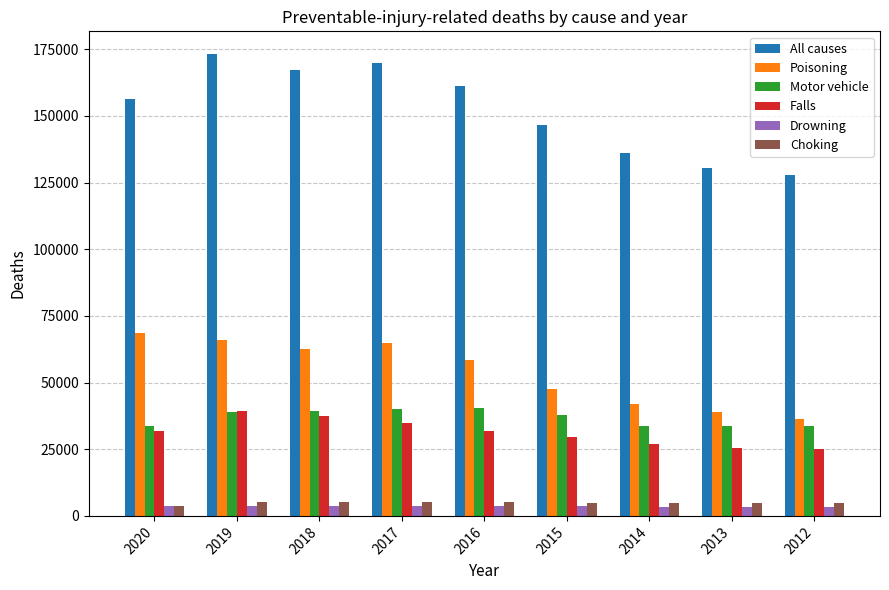

Which series has the widest spread of values?

All causes